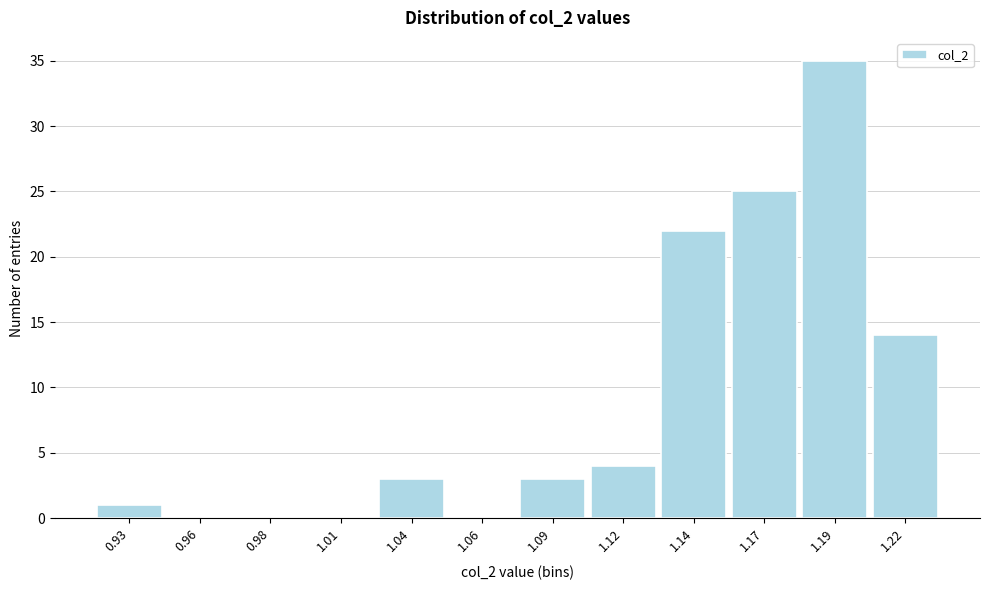

Reading right to left, list all the values displayed in this chart.

1.22=14	1.19=35	1.17=25	1.14=22	1.12=4	1.09=3	1.06=0	1.04=3	1.01=0	0.98=0	0.96=0	0.93=1